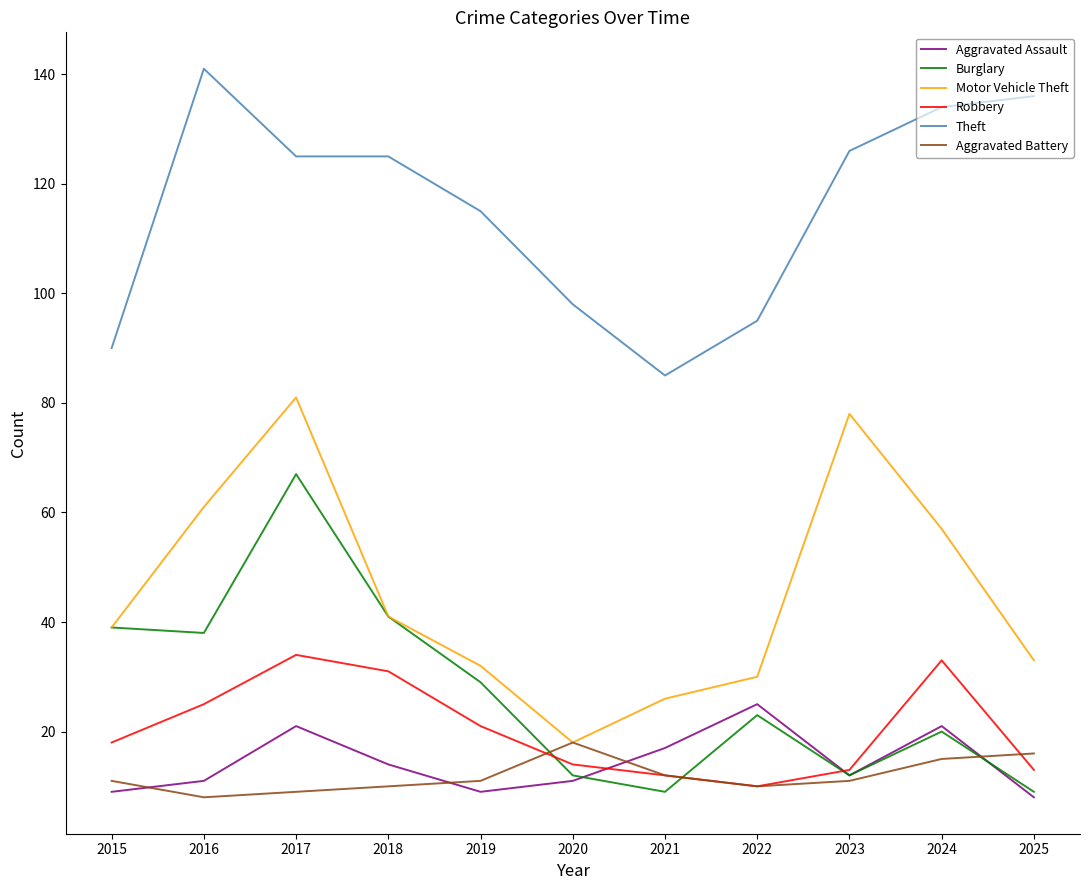

In Aggravated Assault, how many points are higher than both neighbors (excluding endpoints)?

3